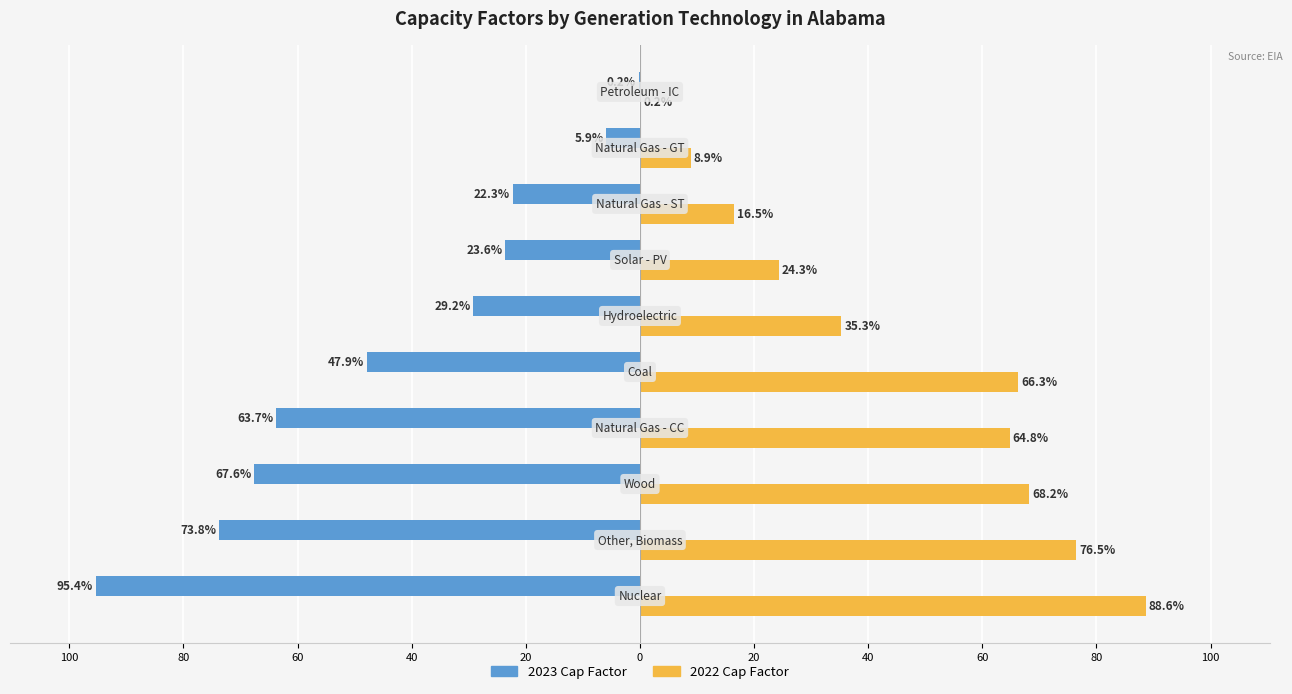

What is the minimum value shown in the chart?

-95.4